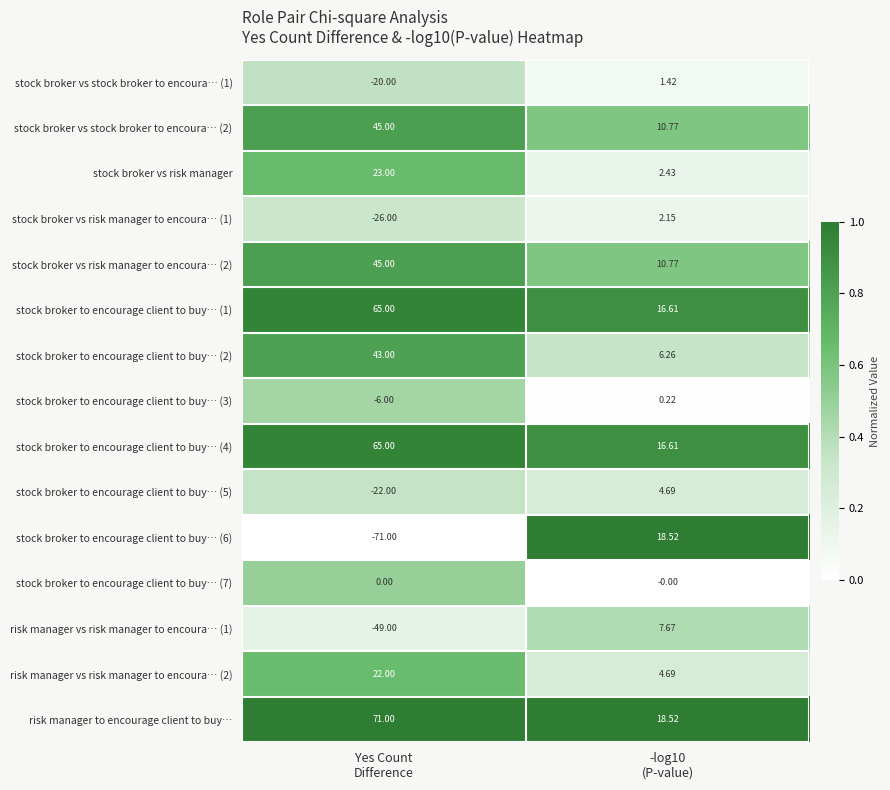

Which series has the largest total across all categories?

risk manager to encourage client to buy…